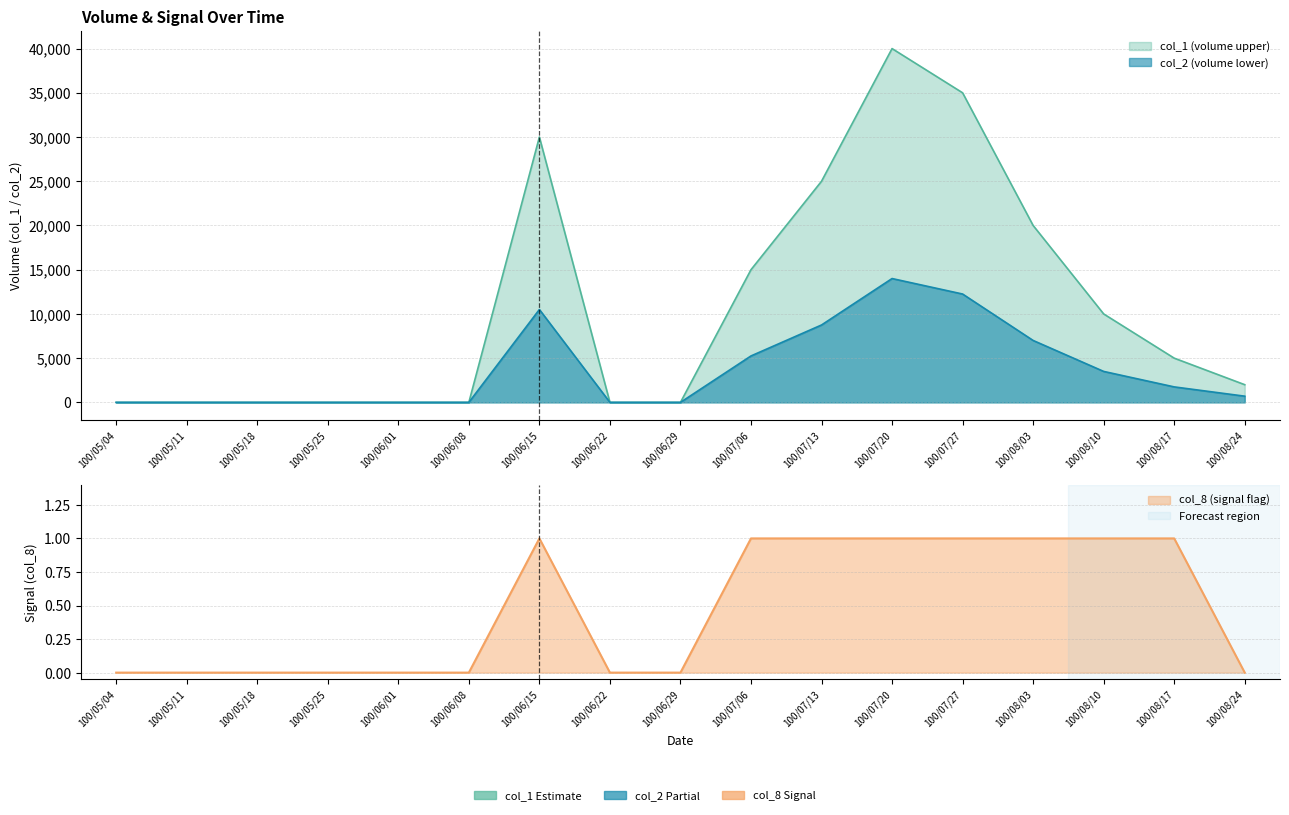

In col_2, how many points are higher than both neighbors (excluding endpoints)?

2